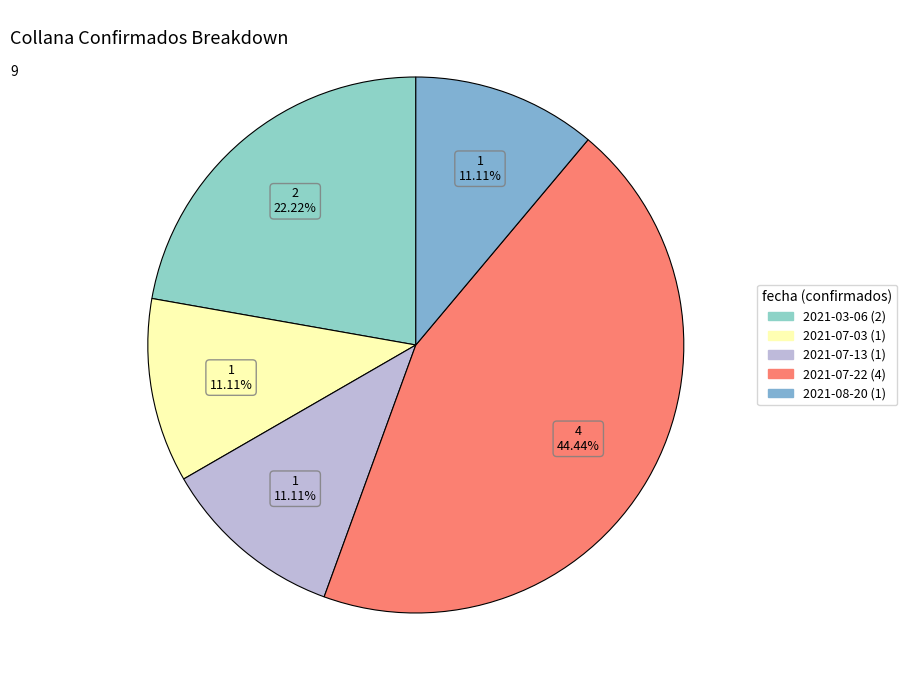

Combined, what portion of the pie is 2021-08-20 (1) and 2021-07-13 (1)?

22.2%